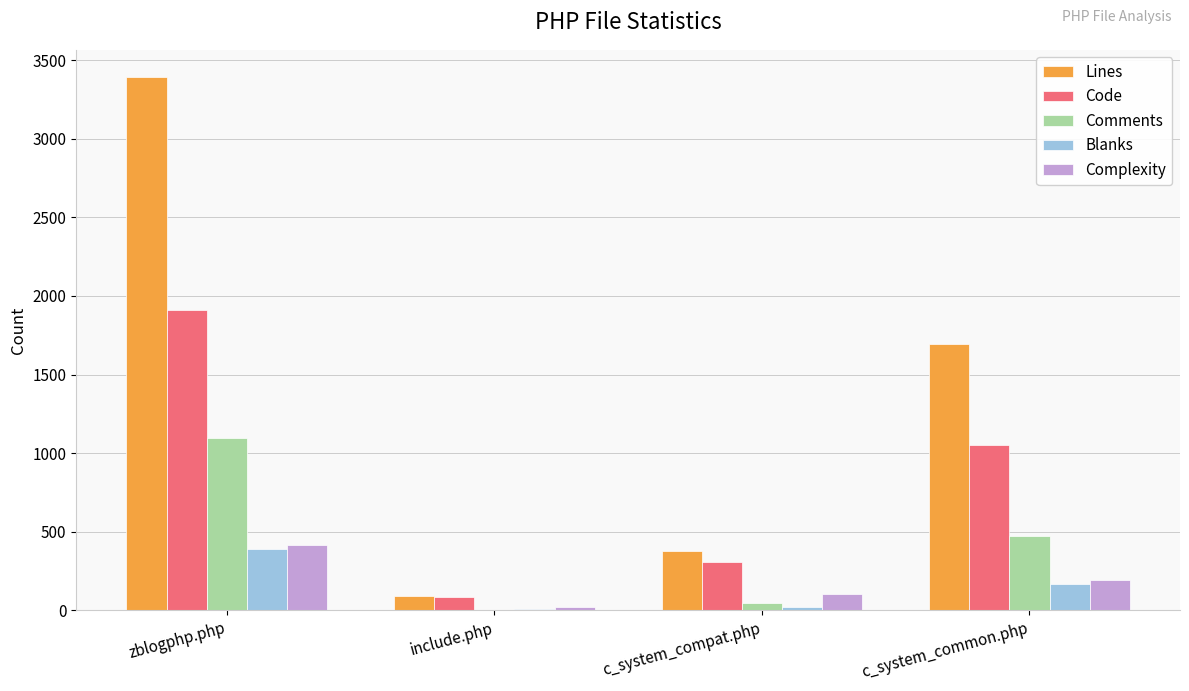

What is the greatest value displayed?

3395